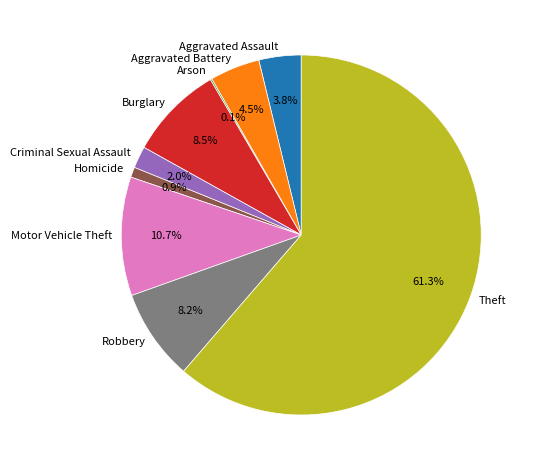

Which slice is the largest?

Theft